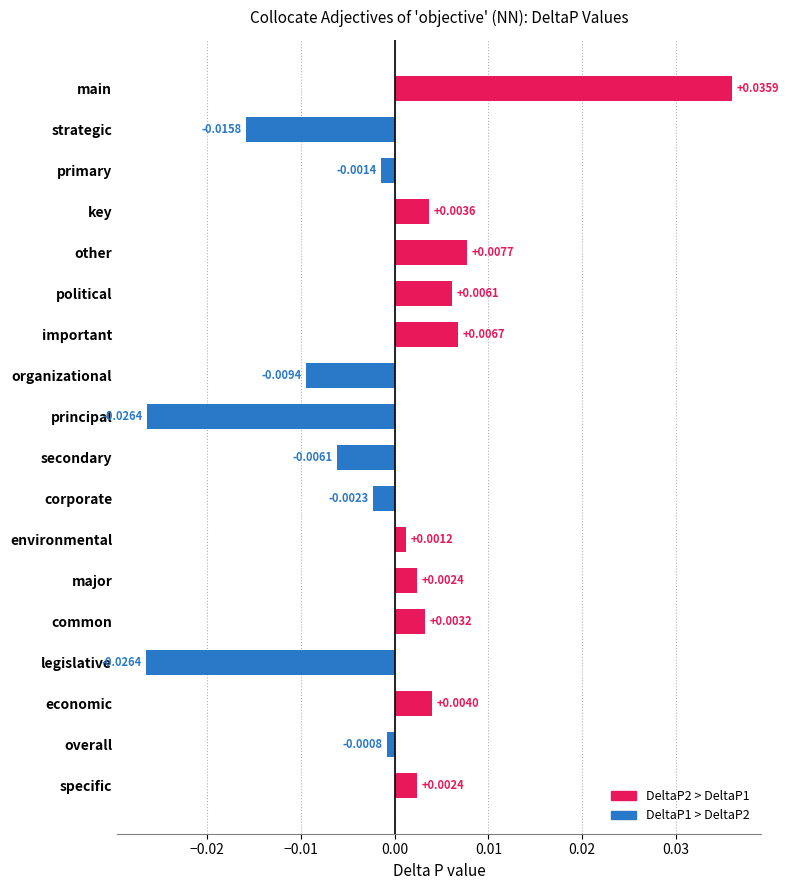

Which label corresponds to the largest value in the chart?

main